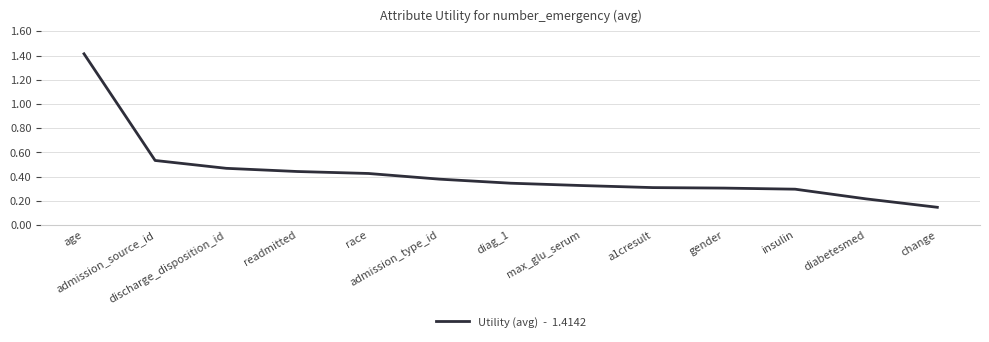

Between admission_source_id and max_glu_serum, which is larger?

admission_source_id